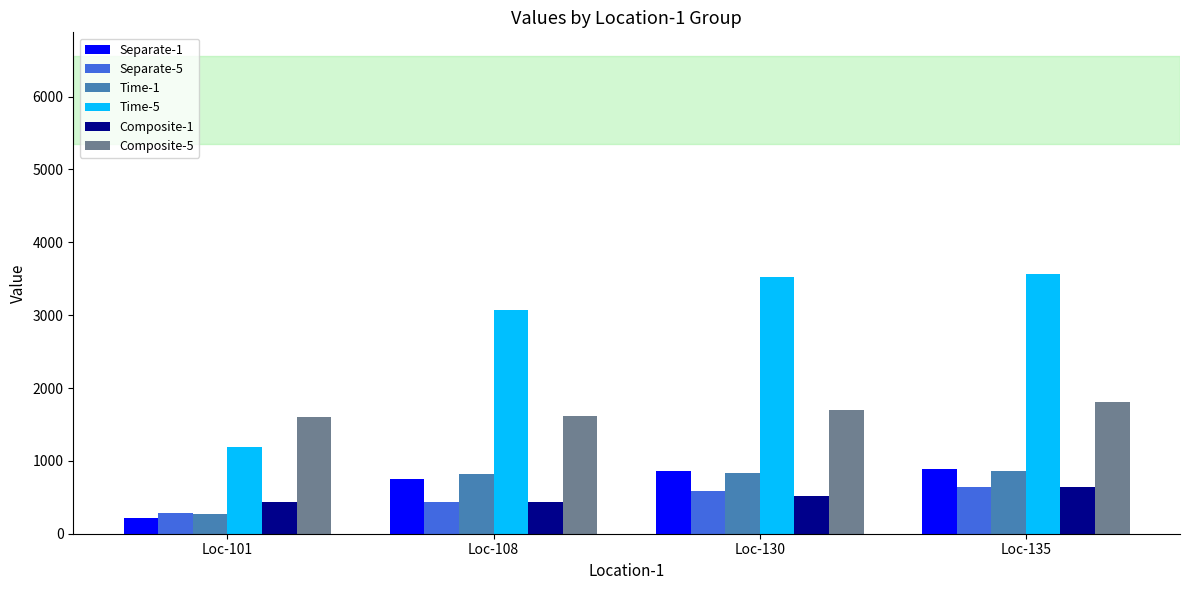

What is the difference between the second highest and minimum values in the Composite-1 series?

86